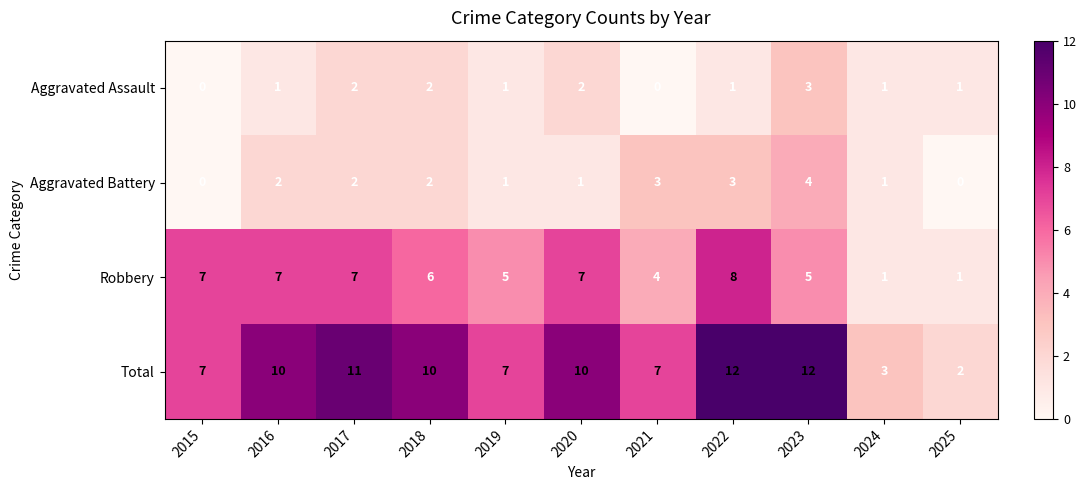

Which series has the largest range (max minus min)?

Total